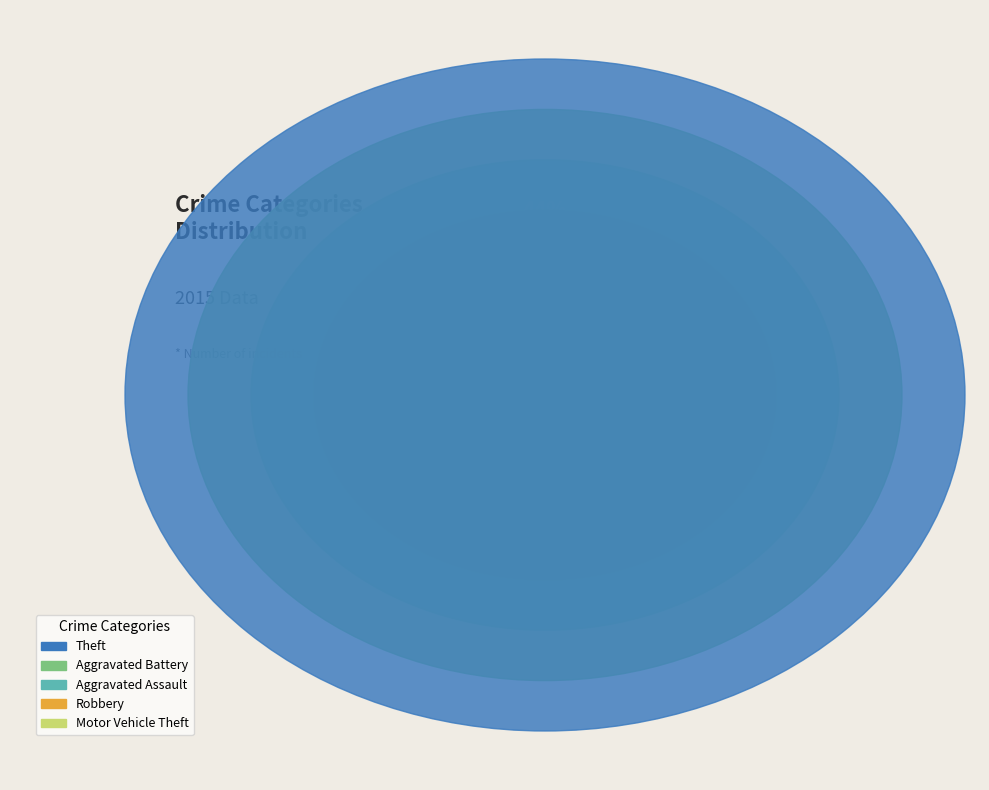

To the nearest percent, what percentage of the pie is Aggravated Battery?

22%